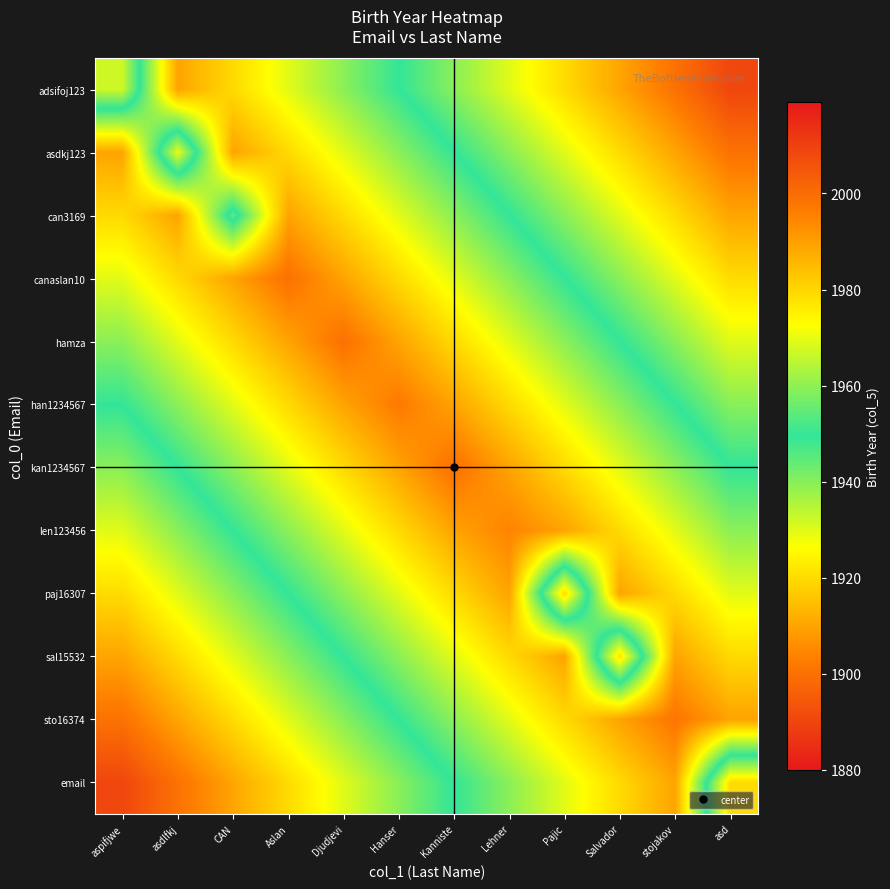

At how many categories does at least one series exceed 1961?

12